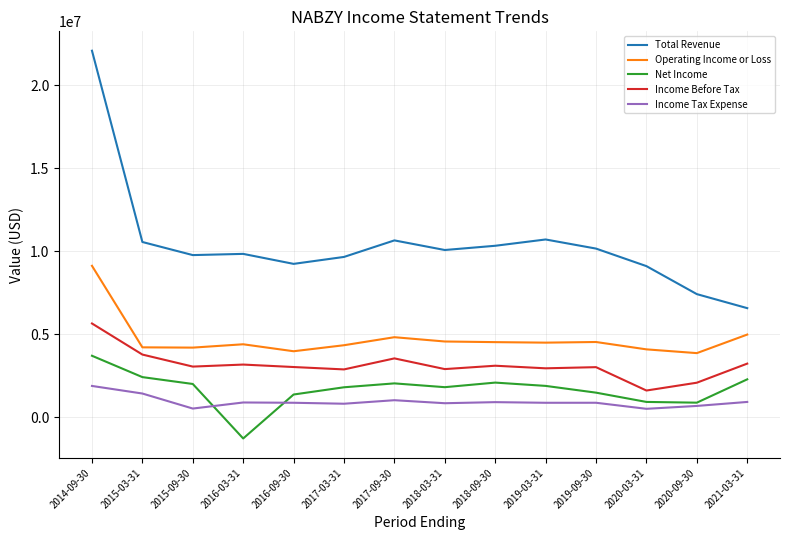

What is the approximate value of Income Before Tax at 2018-09-30?

3102800